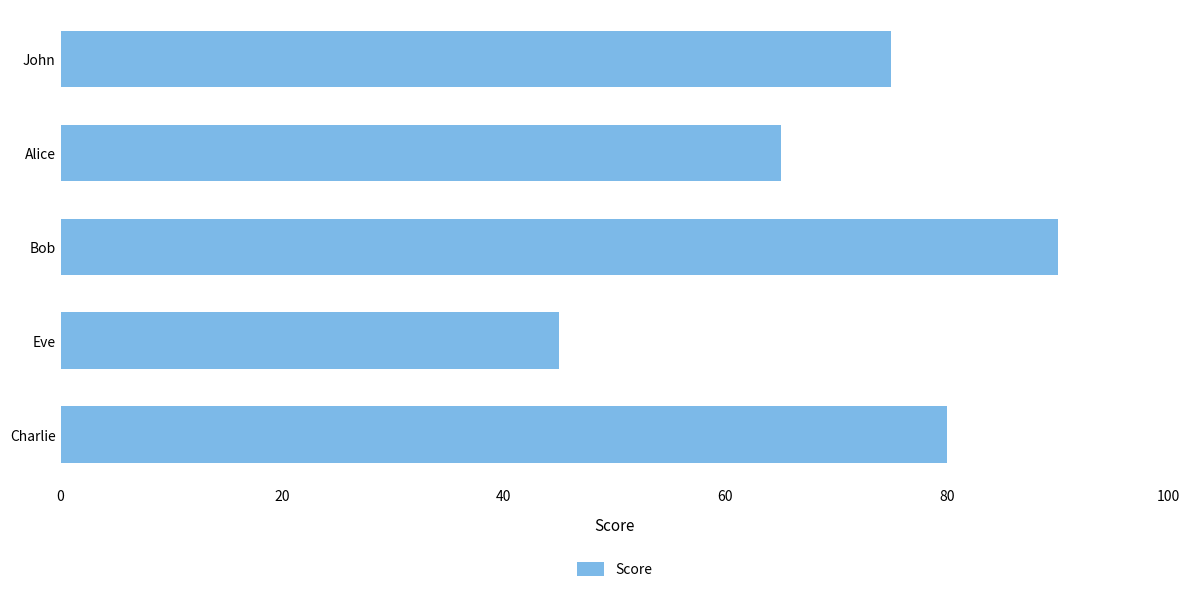

Does the chart contain any negative values?

No